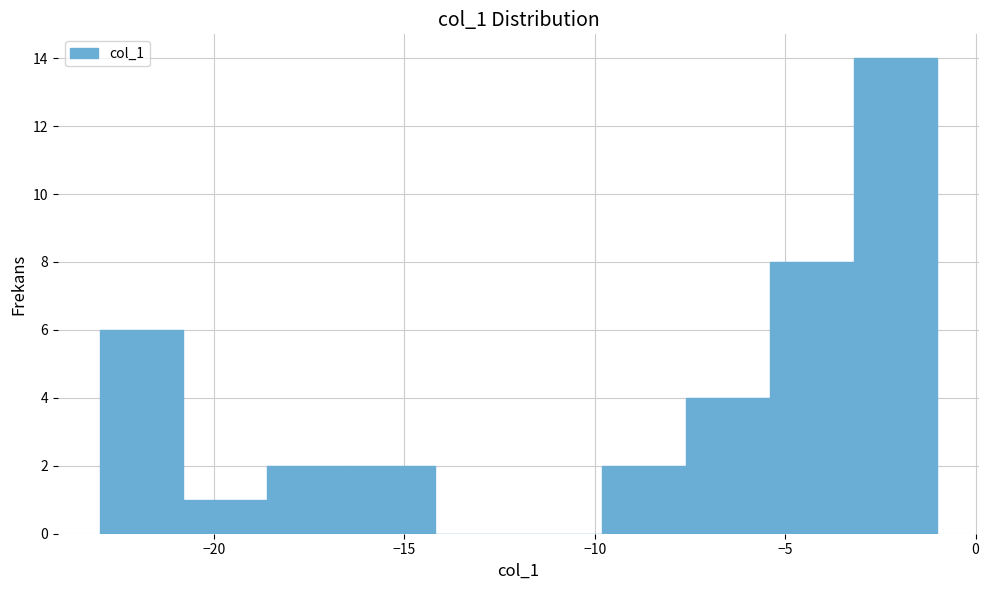

Reading left to right, list every bar in this chart as the range it spans on the x-axis followed by its height. Neither the bar edges nor the heights are printed on the chart, so give them approximately, as read against the axes.

-23.0 to -20.8: 6
-20.8 to -18.6: 1
-18.6 to -16.4: 2
-16.4 to -14.2: 2
-14.2 to -12.0: 0
-12.0 to -9.8: 0
-9.8 to -7.6: 2
-7.6 to -5.4: 4
-5.4 to -3.2: 8
-3.2 to -1.0: 14